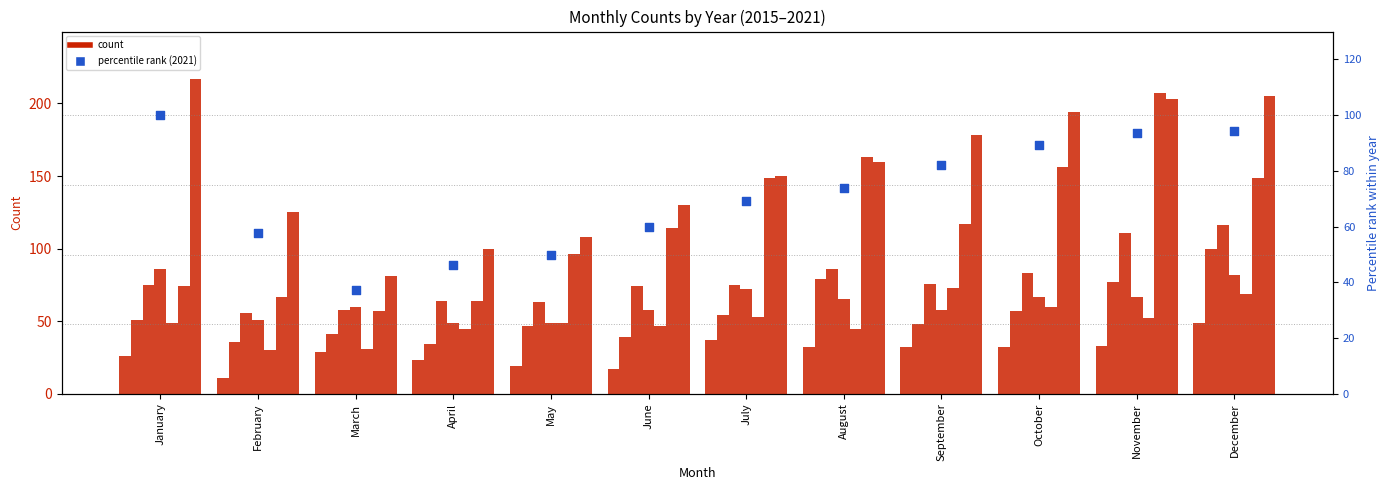

What is the change in value from January to June?

-40.1